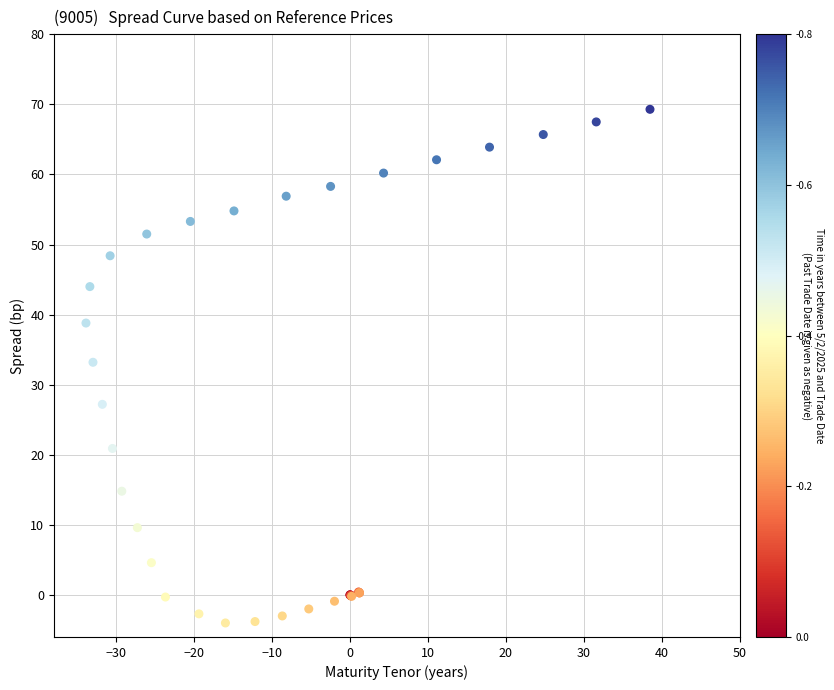

What Y value in the scatter plot is closest to 32?

33.2